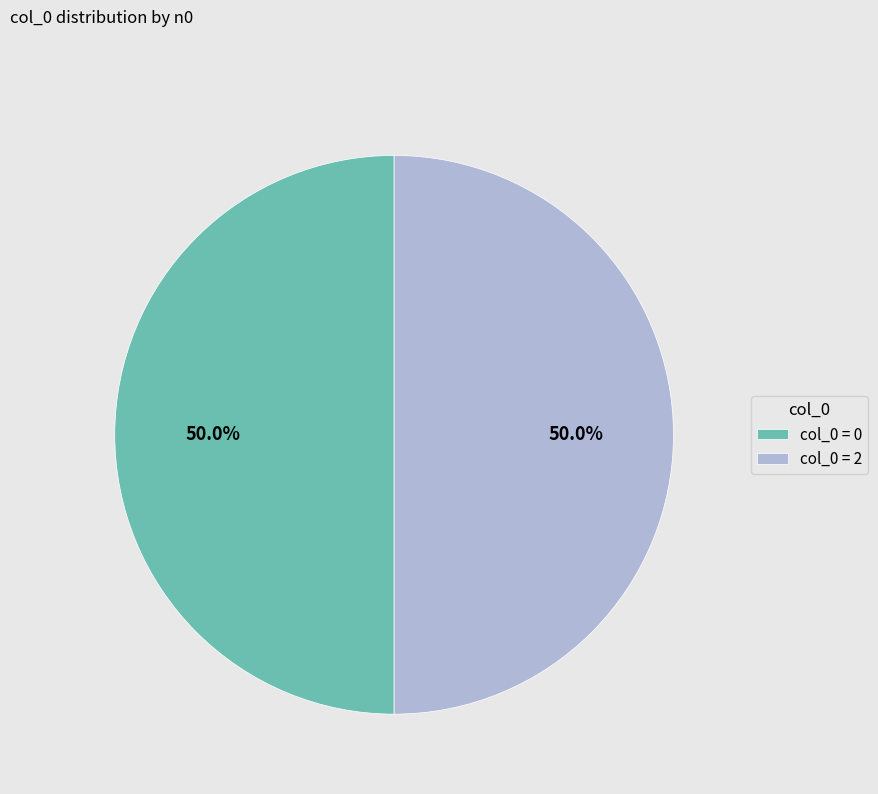

Approximately how many times larger is the value at col_0 = 0 compared to col_0 = 2?

1.0